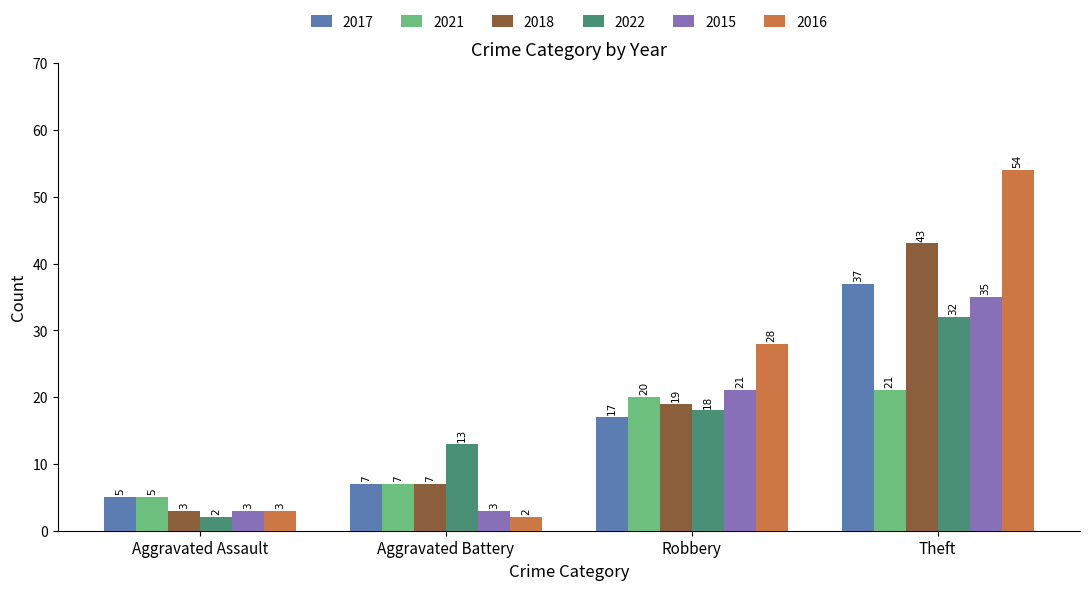

What position from the right is Aggravated Battery?

3